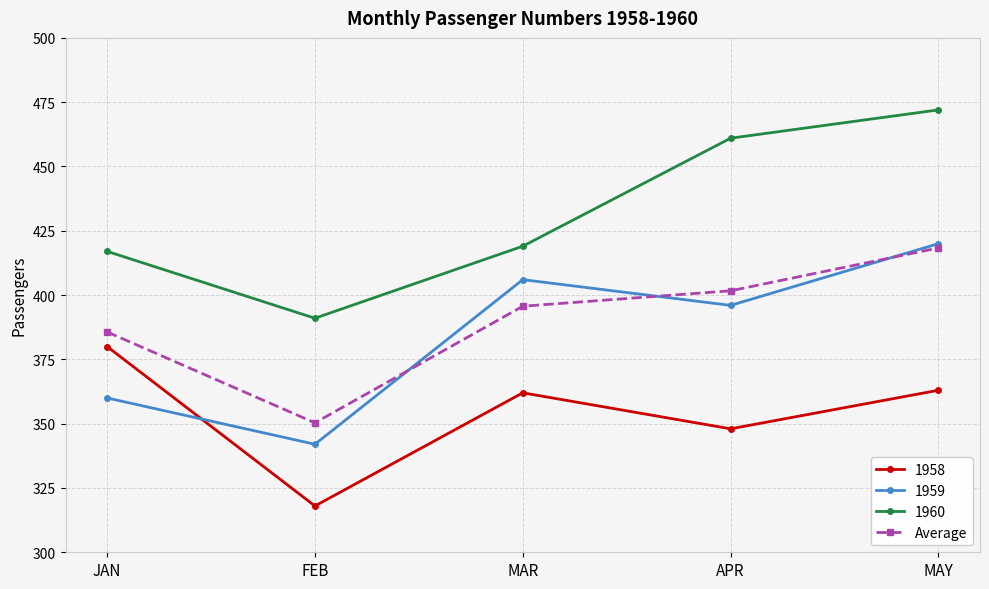

At which category does Average reach its first local valley?

FEB